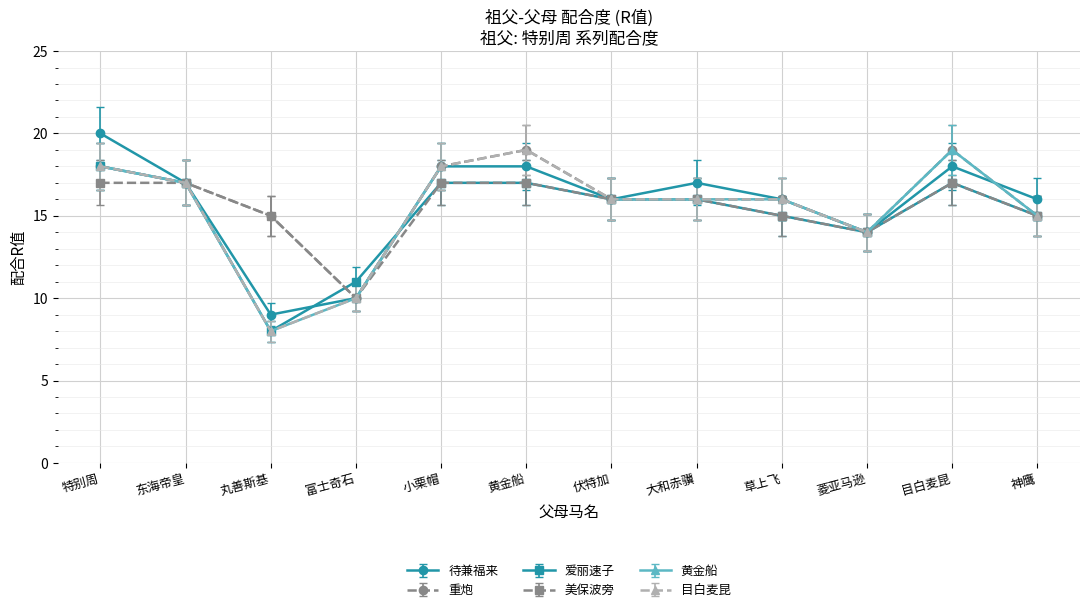

What is the value of the 待兼福来 point at the 5th from the left?

18